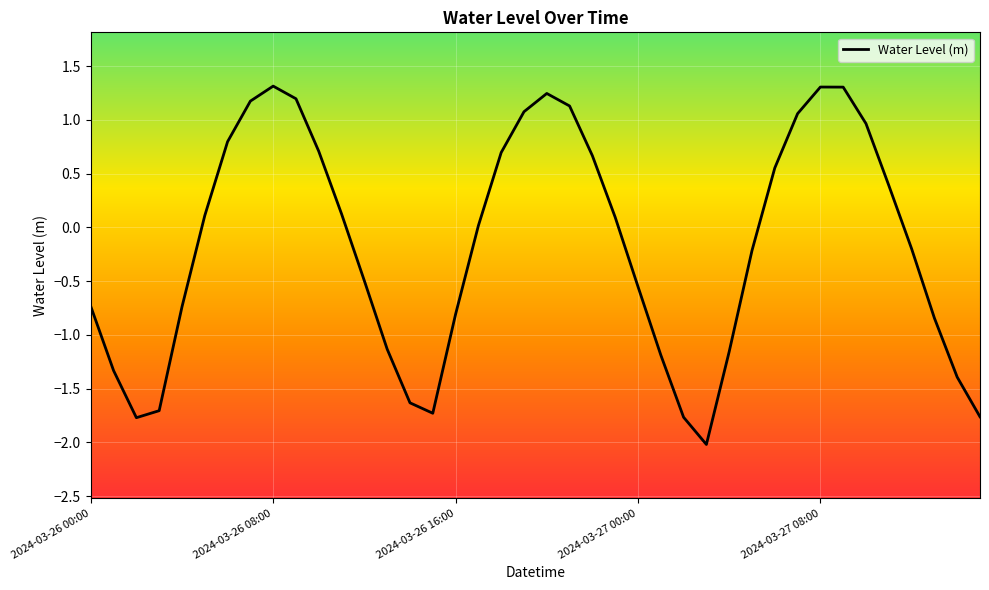

How many interior local peaks (higher than both neighbors) does the data have?

3